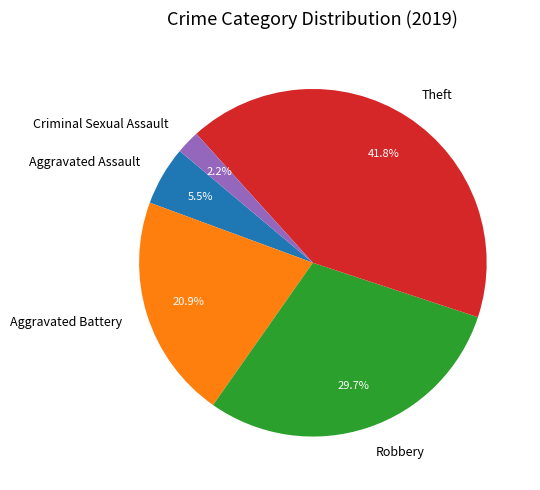

The Theft slice represents 42% of the pie. True or false?

True